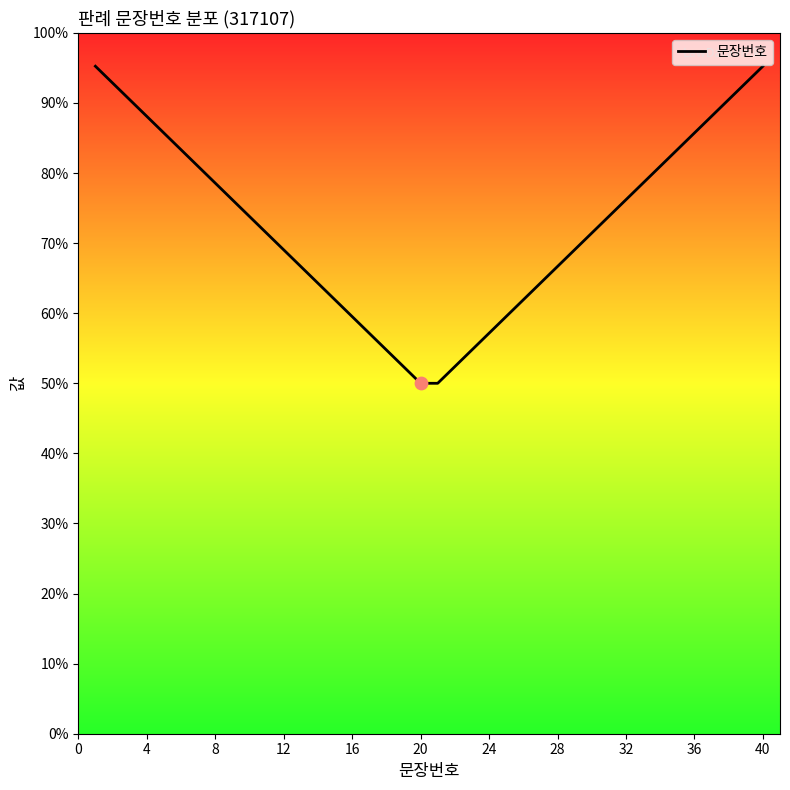

Does the chart have visible grid lines?

No